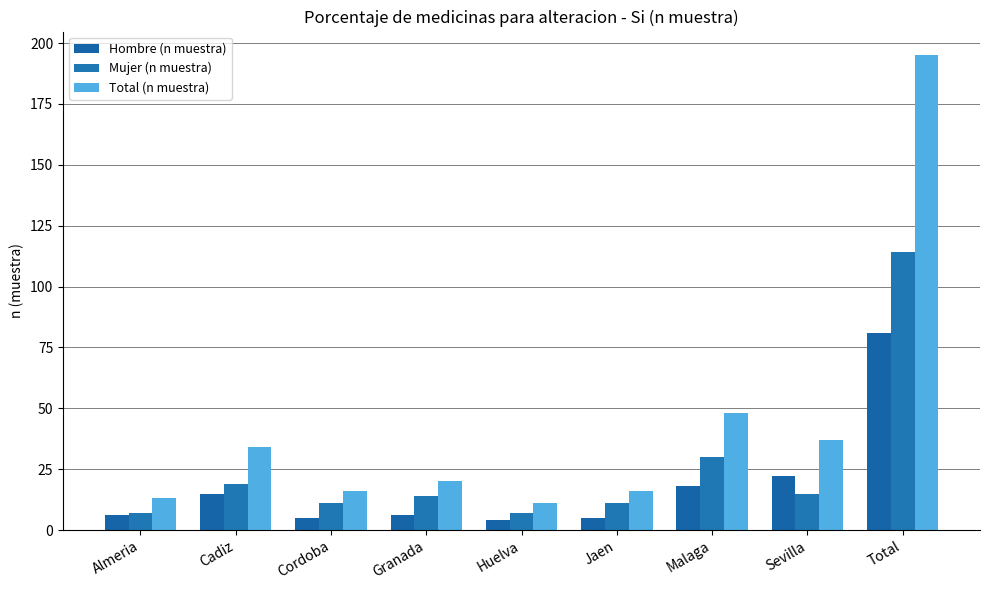

How many bars are there in total?

27